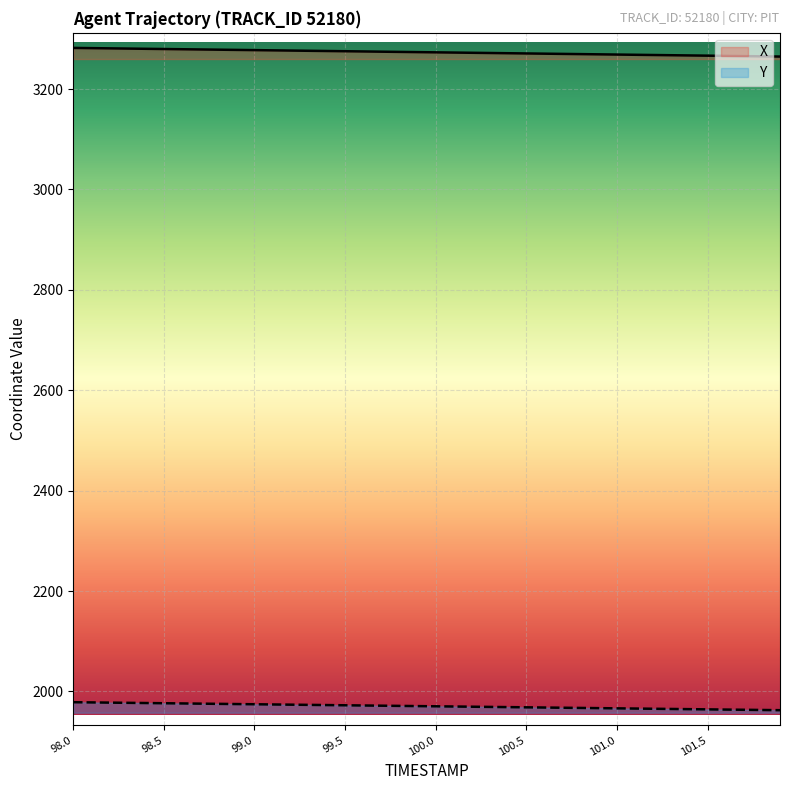

List the series in order of their peak value, highest first.

X, Y